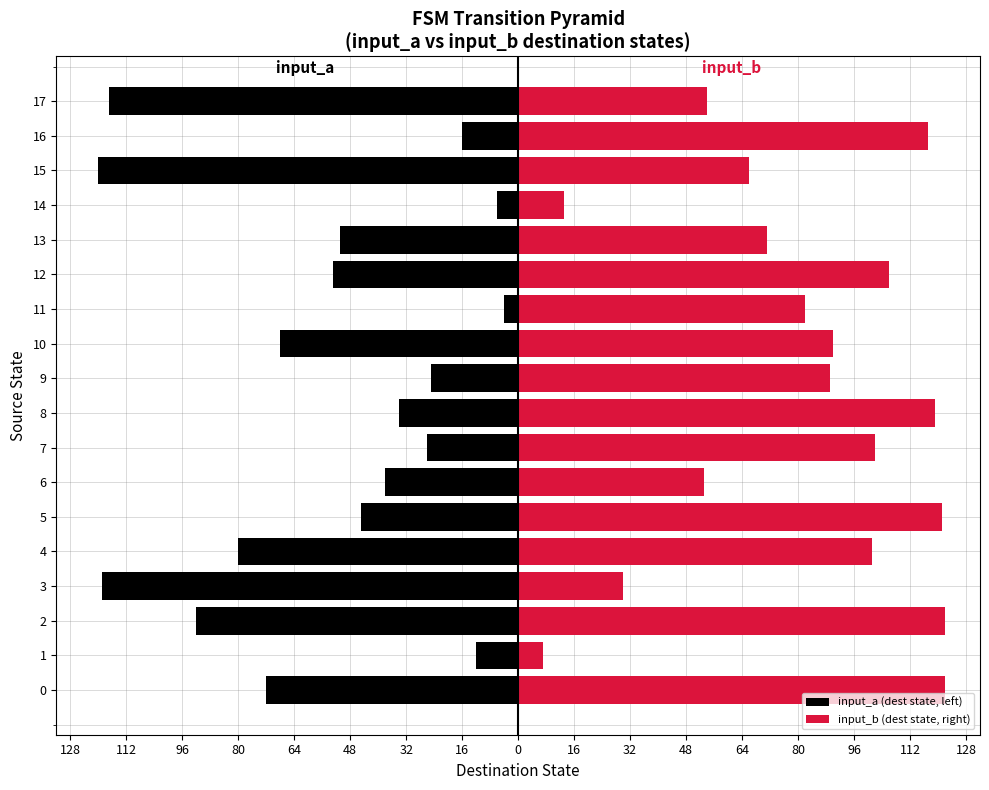

Reading left to right, extract all data points from this chart.

input_a (dest state, left): -72	-12	-92	-119	-80	-45	-38	-26	-34	-25	-68	-4	-53	-51	-6	-120	-16	-117
input_b (dest state, right): 122	7	122	30	101	121	53	102	119	89	90	82	106	71	13	66	117	54